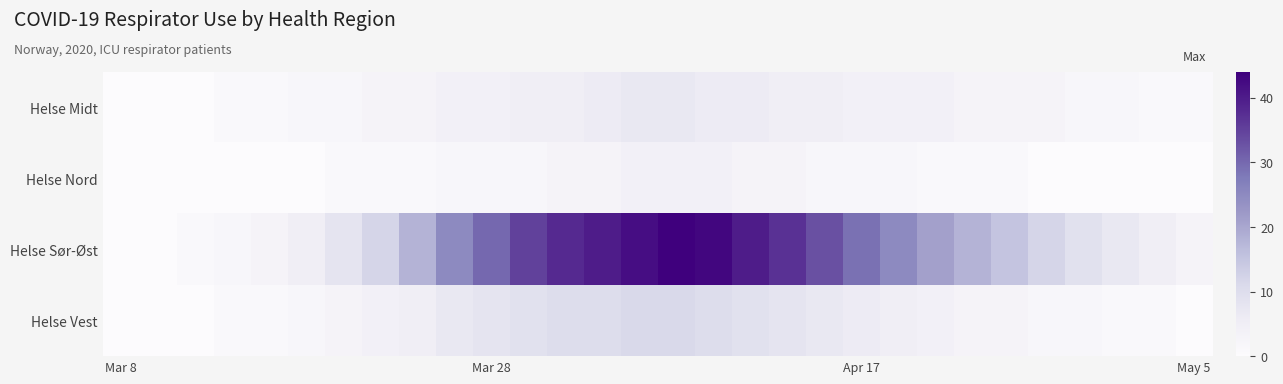

At which category is the sum across all series the highest?

15